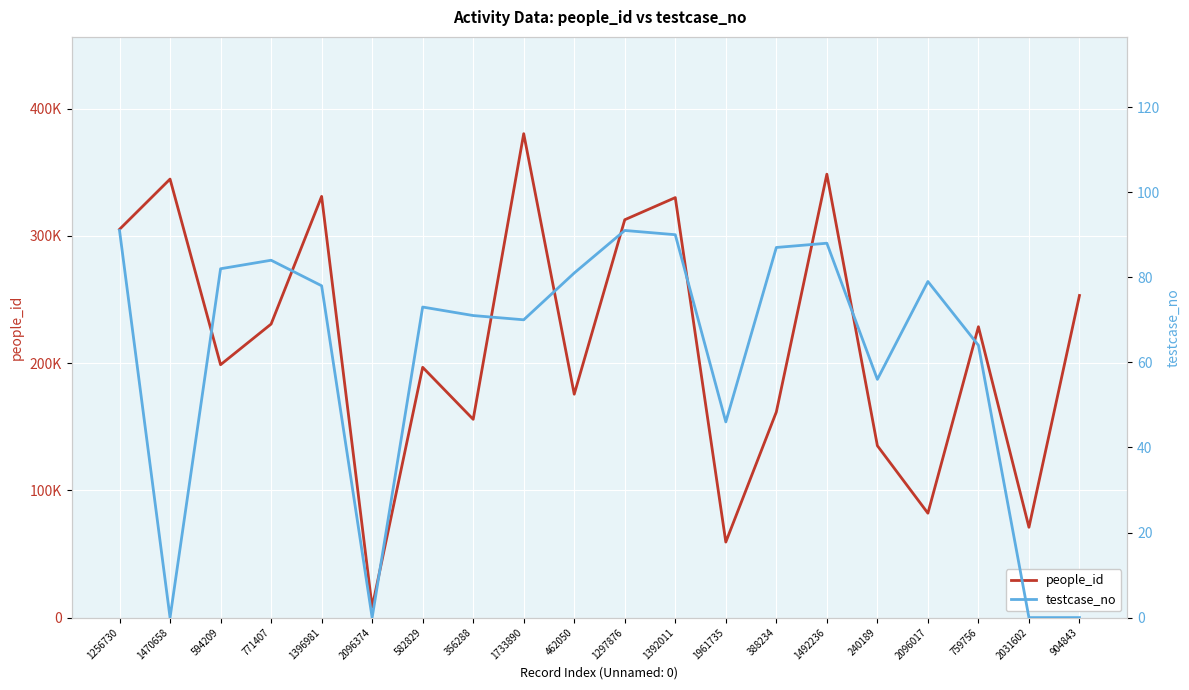

What are all the series names shown in the legend?

people_id, testcase_no